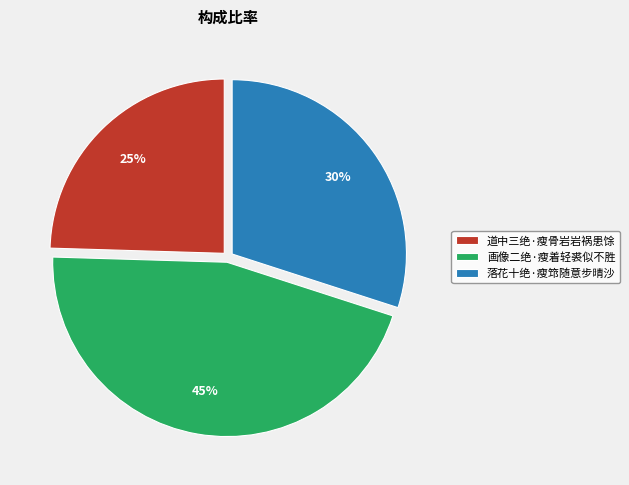

Is there any slice that represents more than half of the pie?

No